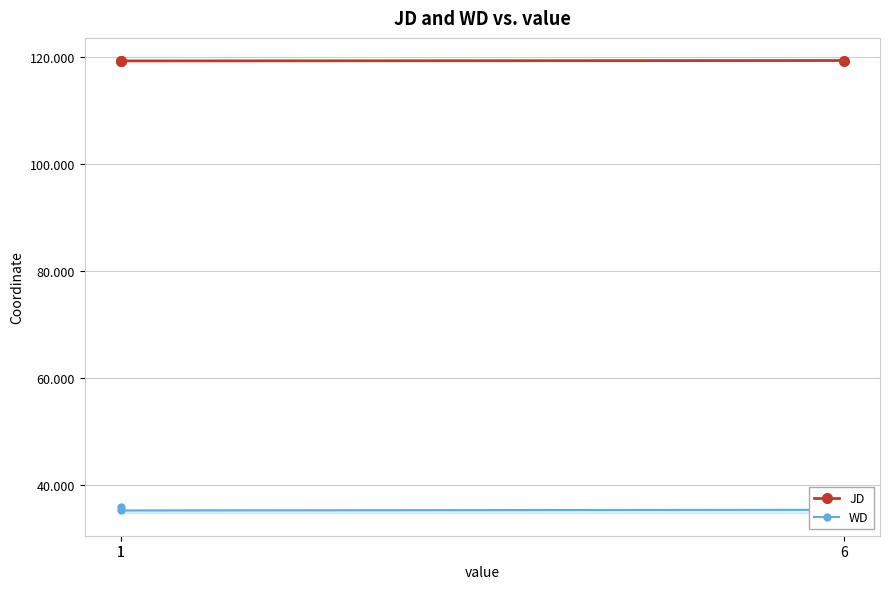

What is the value of the WD point at the 2nd from the left?

35.2